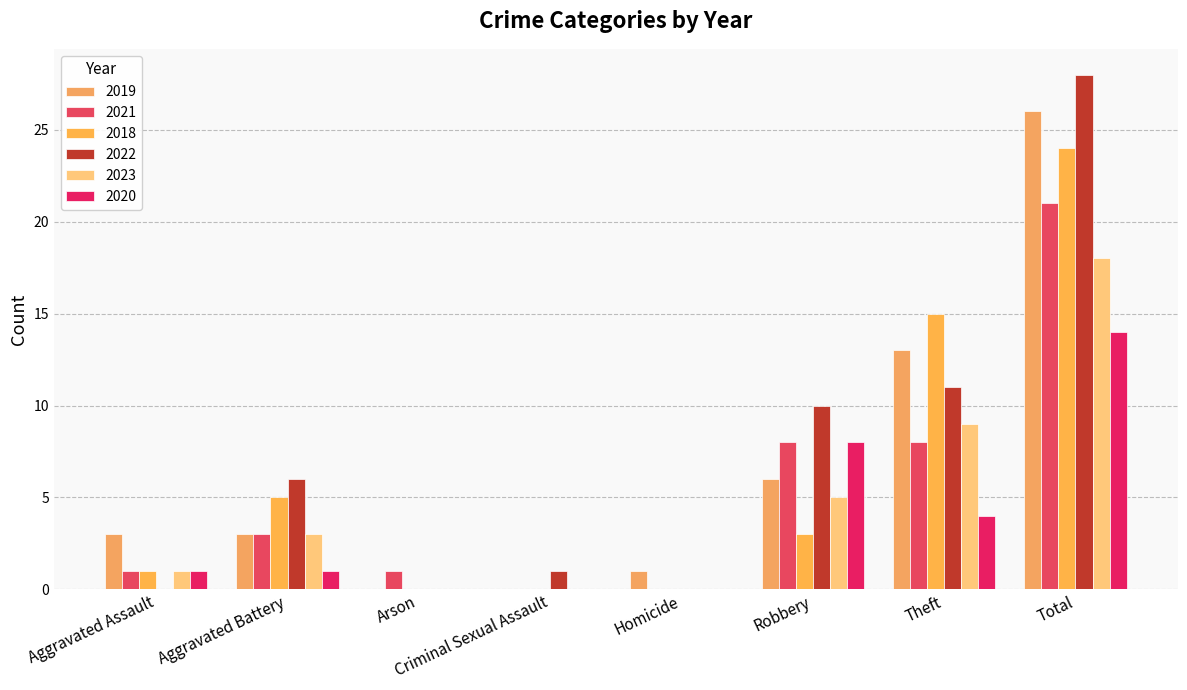

Count the number of data series in this chart.

6